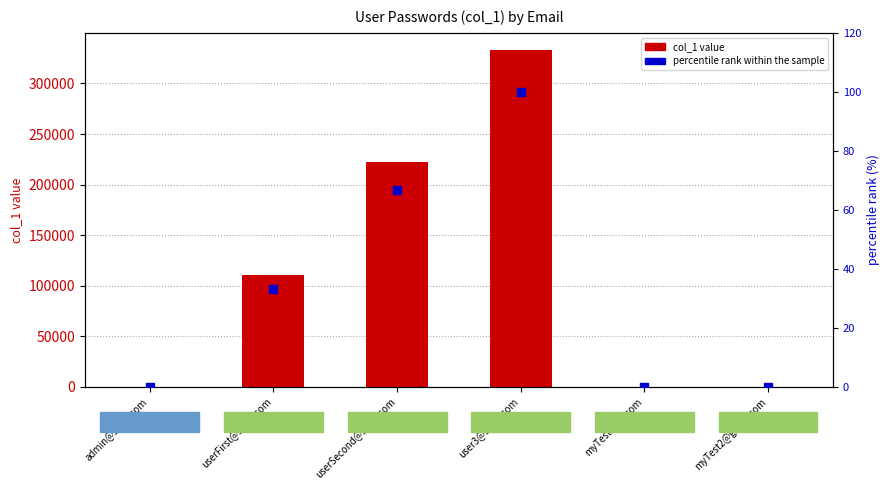

Which series has the largest Y range (max minus min)?

col_1 value